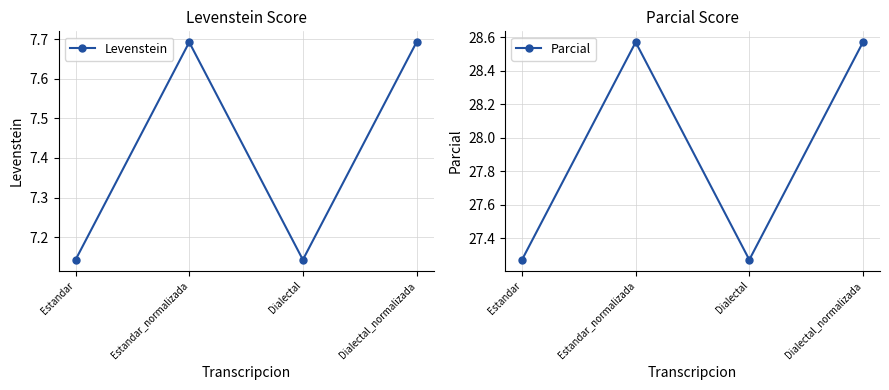

List the series in order of their peak value, lowest first.

Levenstein, Parcial